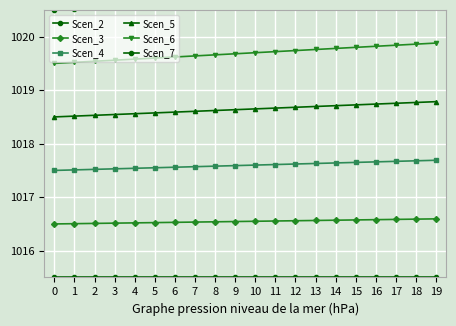

Is it true that Scen_4 equals 1017.6 at 15?

True